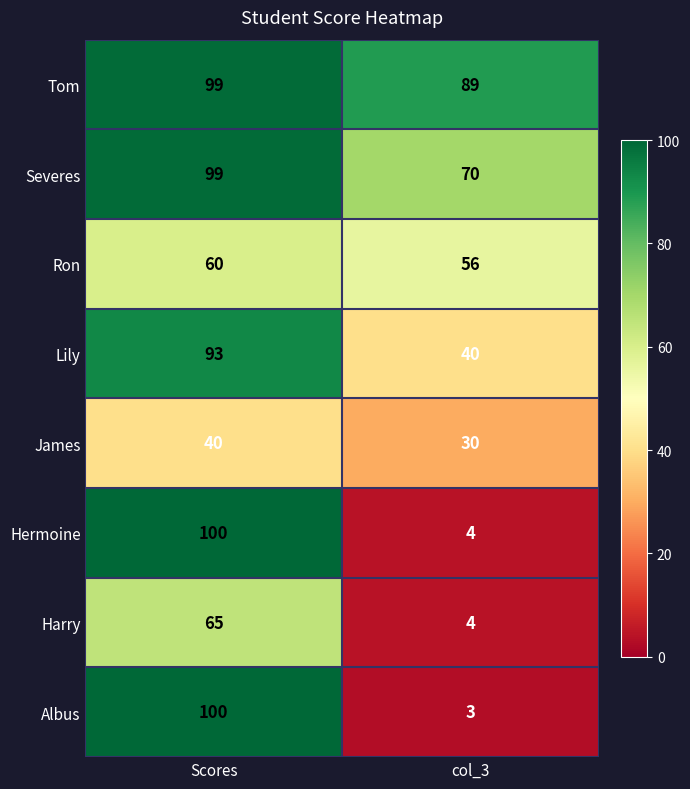

Read the Harry value at col_3.

4